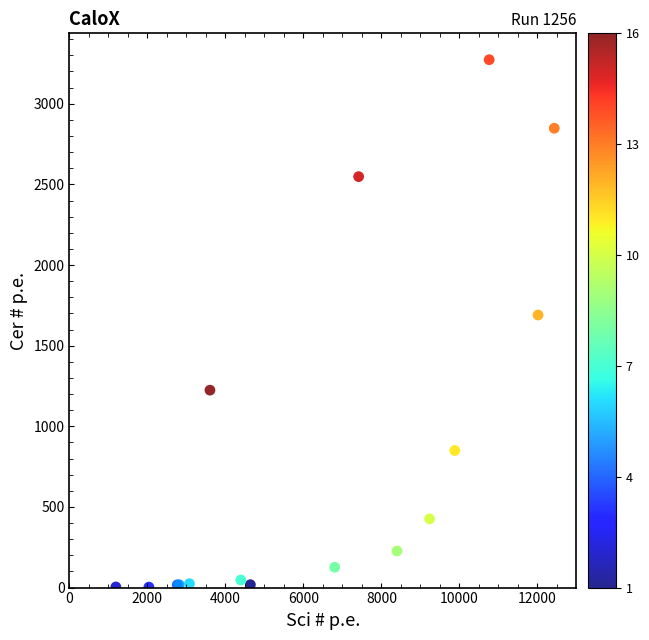

What Y value in the scatter plot is closest to 1638?

1690